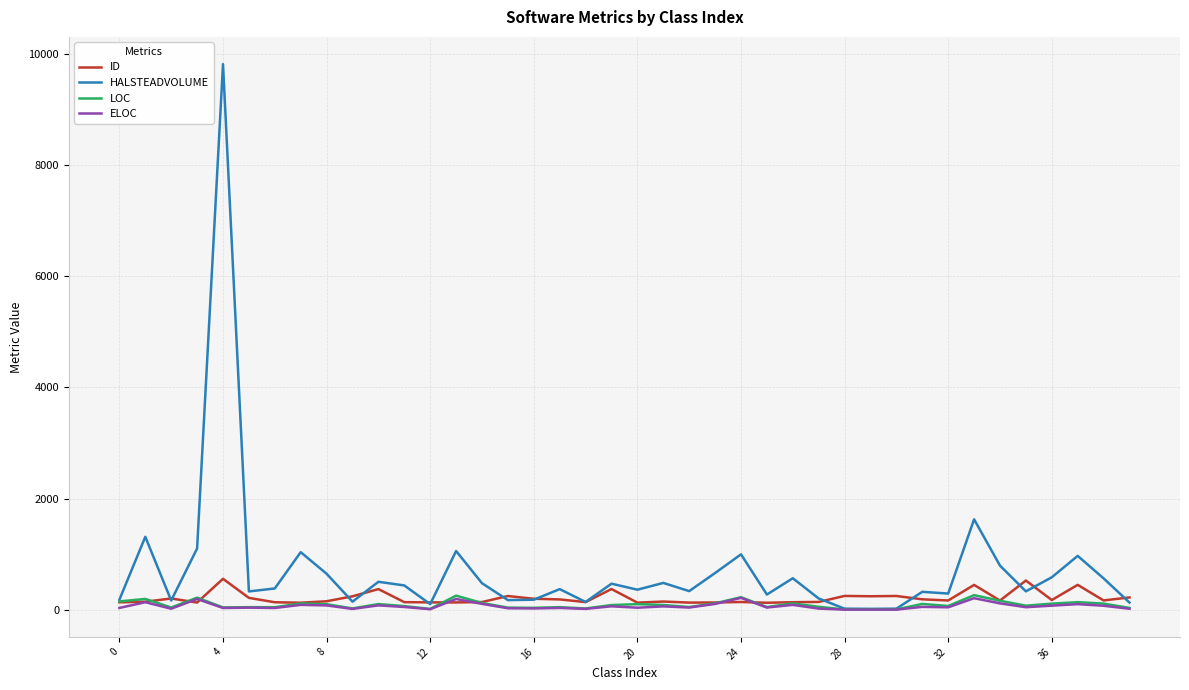

What is the greatest value displayed?

9815.9